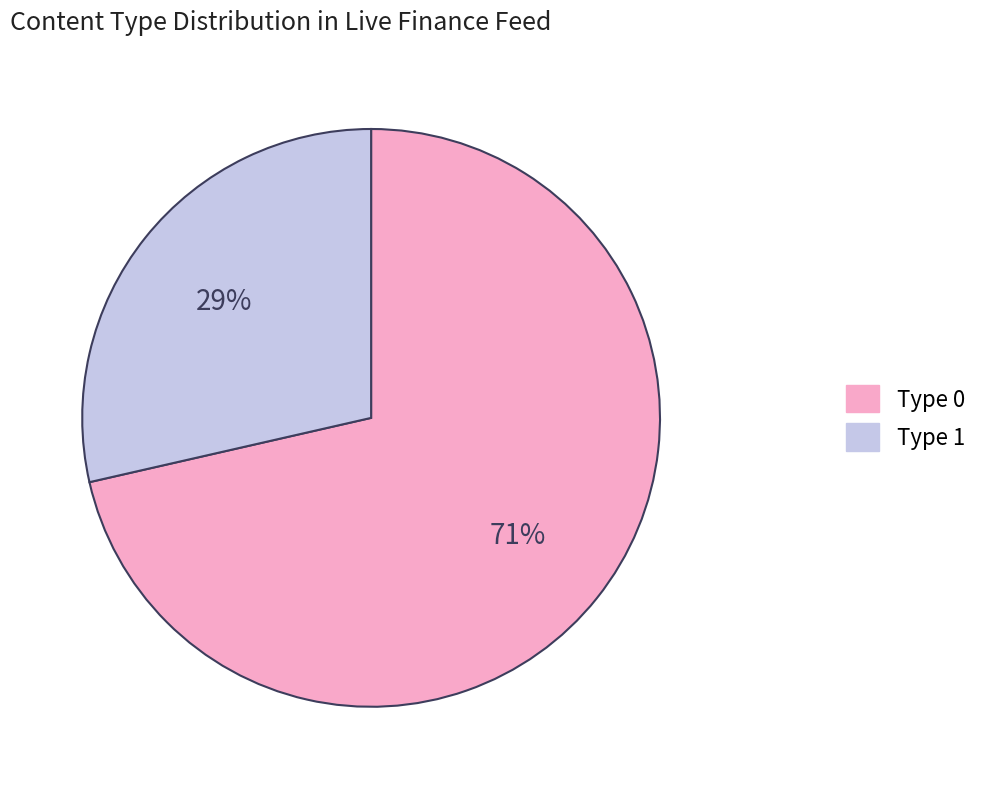

Is there a majority slice in this chart?

Yes